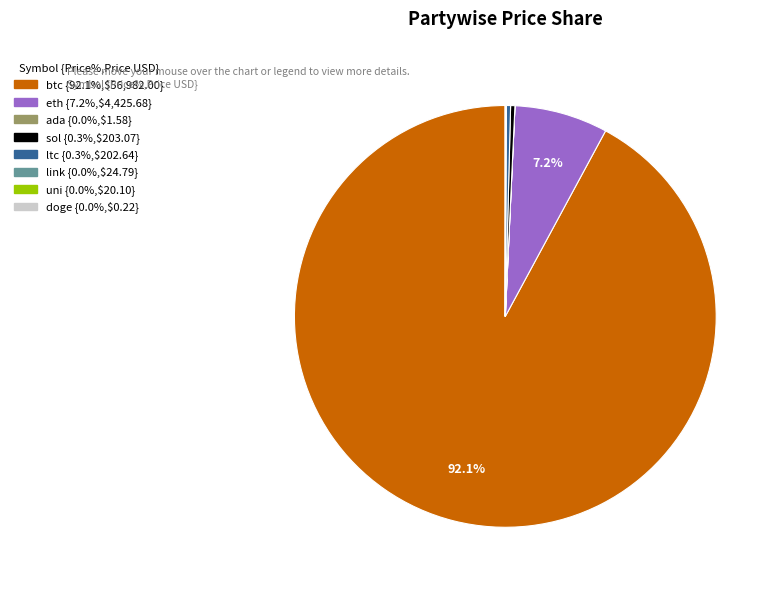

Which slice is the largest?

btc